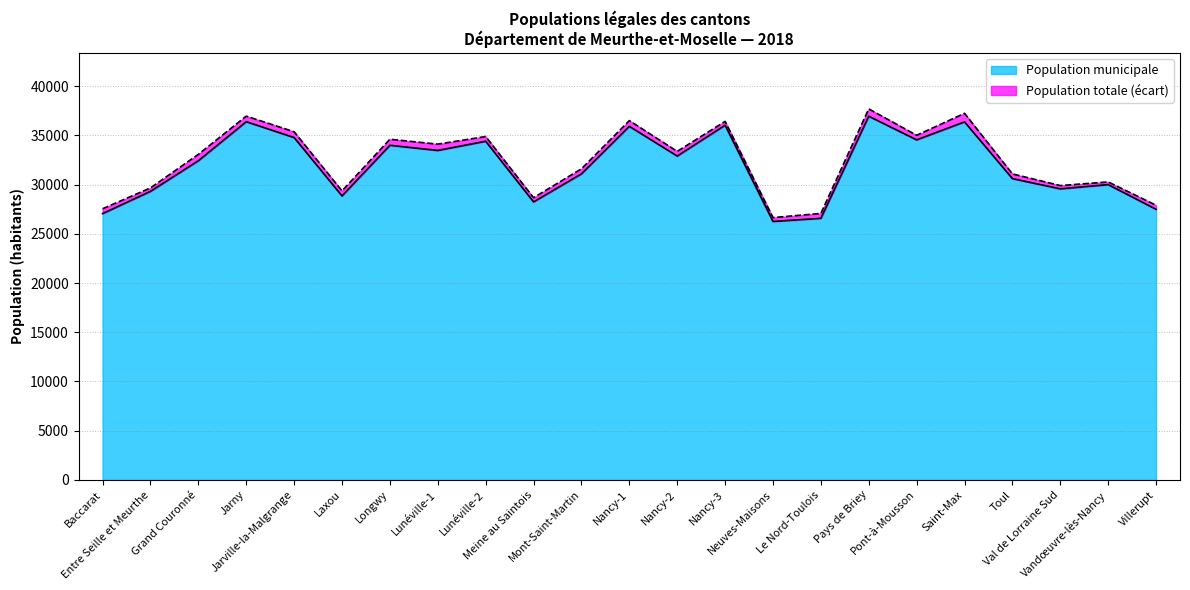

True or false: Population totale and Population municipale cross at least once.

False